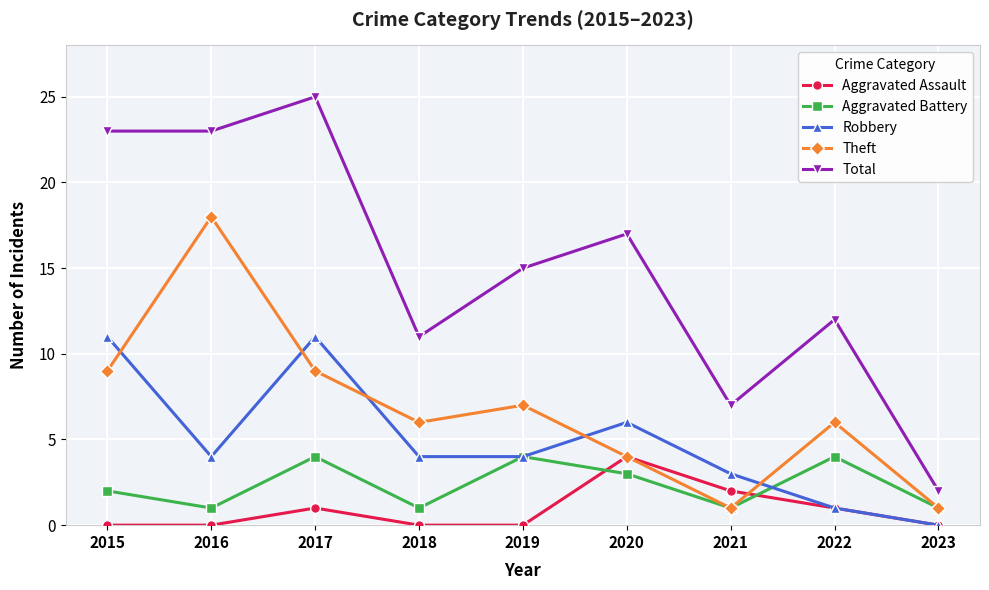

Reading left to right, transcribe all the data shown in this chart.

Aggravated Assault: 2015=0	2016=0	2017=1	2018=0	2019=0	2020=4	2021=2	2022=1	2023=0
Aggravated Battery: 2015=2	2016=1	2017=4	2018=1	2019=4	2020=3	2021=1	2022=4	2023=1
Robbery: 2015=11	2016=4	2017=11	2018=4	2019=4	2020=6	2021=3	2022=1	2023=0
Theft: 2015=9	2016=18	2017=9	2018=6	2019=7	2020=4	2021=1	2022=6	2023=1
Total: 2015=23	2016=23	2017=25	2018=11	2019=15	2020=17	2021=7	2022=12	2023=2